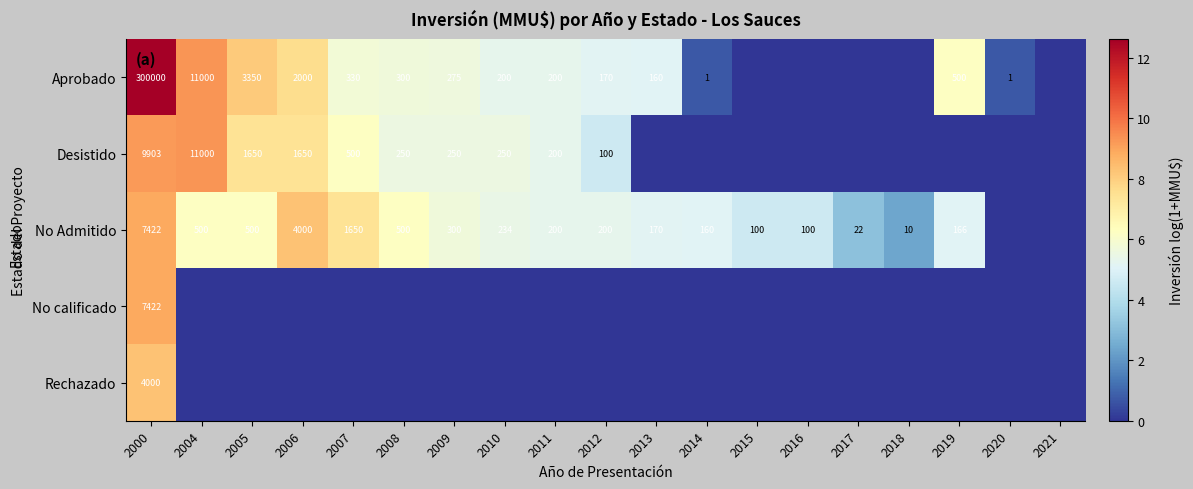

How many series are shown in this chart?

5